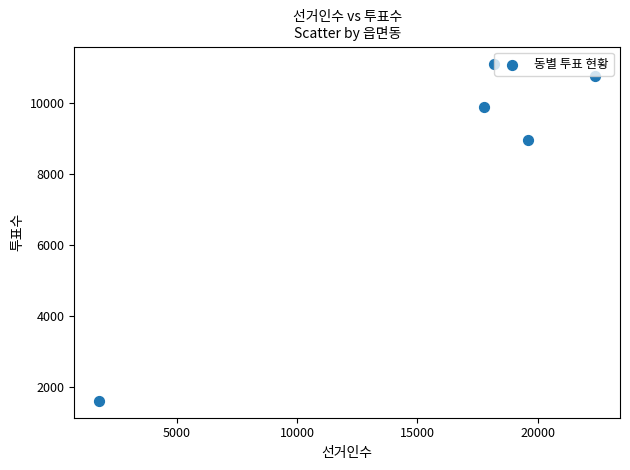

What is the average Y value?

8461